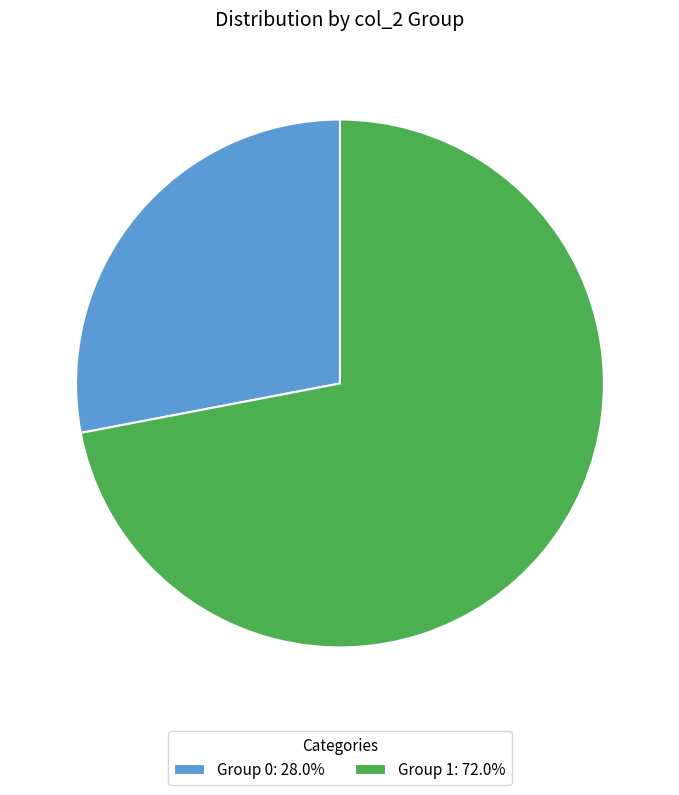

Combined, do Group 0: 28.0% and Group 1: 72.0% account for over 50%?

Yes